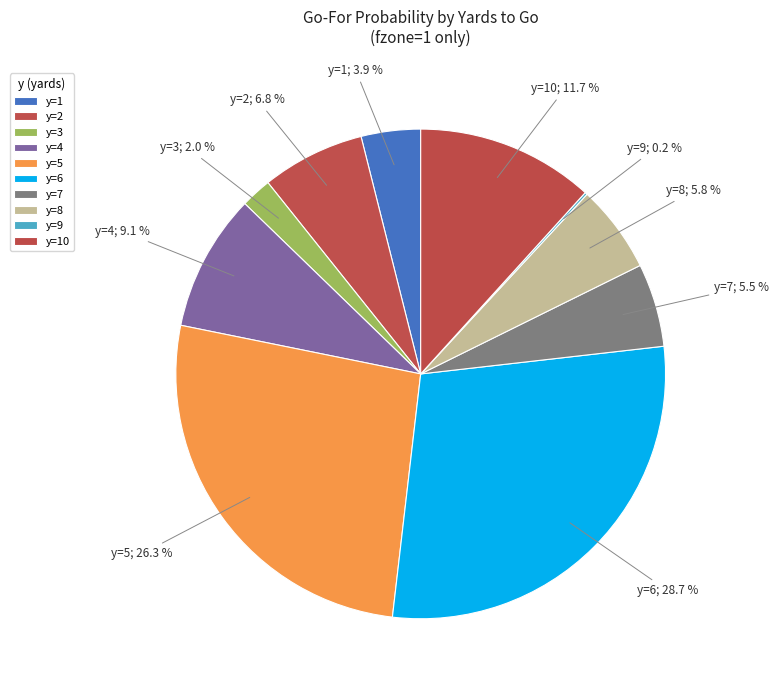

To the nearest percent, what is the combined percentage of y=10 and y=2?

19%